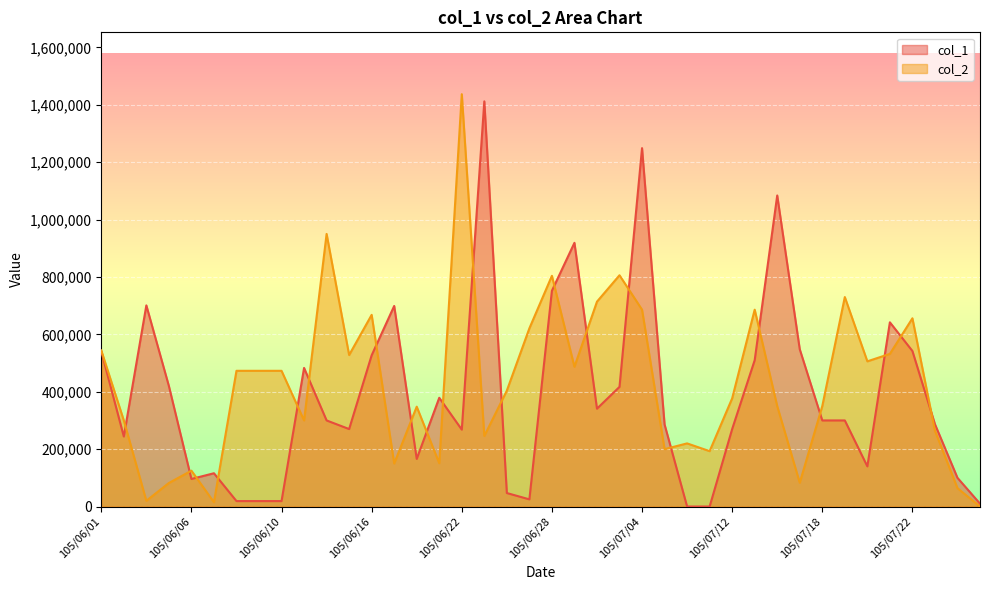

List the labels in order of col_2 value, smallest first.

105/07/27, 105/06/07, 105/06/03, 105/07/26, 105/06/04, 105/07/15, 105/06/06, 105/06/17, 105/06/21, 105/07/11, 105/07/05, 105/07/06, 105/06/23, 105/07/25, 105/06/02, 105/06/13, 105/06/20, 105/07/14, 105/07/18, 105/07/12, 105/06/24, 105/06/08, 105/06/09, 105/06/10, 105/06/29, 105/07/20, 105/06/15, 105/07/21, 105/06/01, 105/06/27, 105/07/22, 105/06/16, 105/07/04, 105/07/13, 105/06/30, 105/07/19, 105/06/28, 105/07/01, 105/06/14, 105/06/22